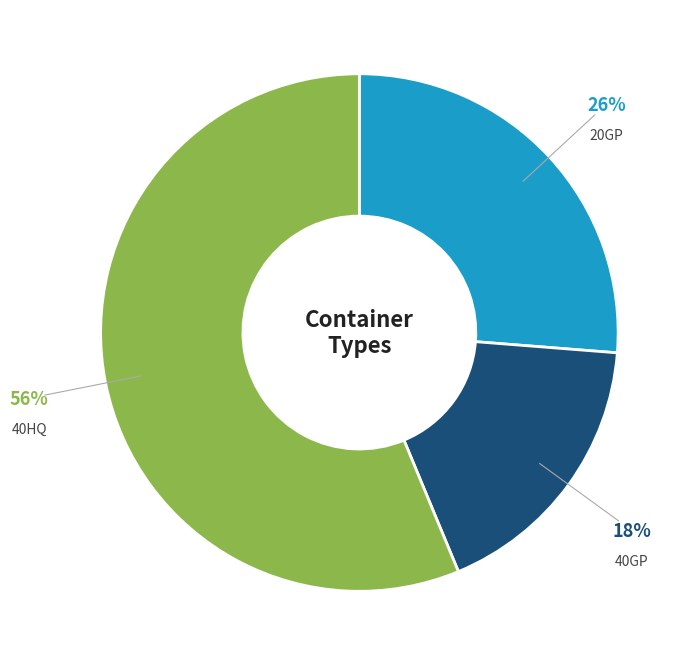

Does any single category account for the majority?

Yes